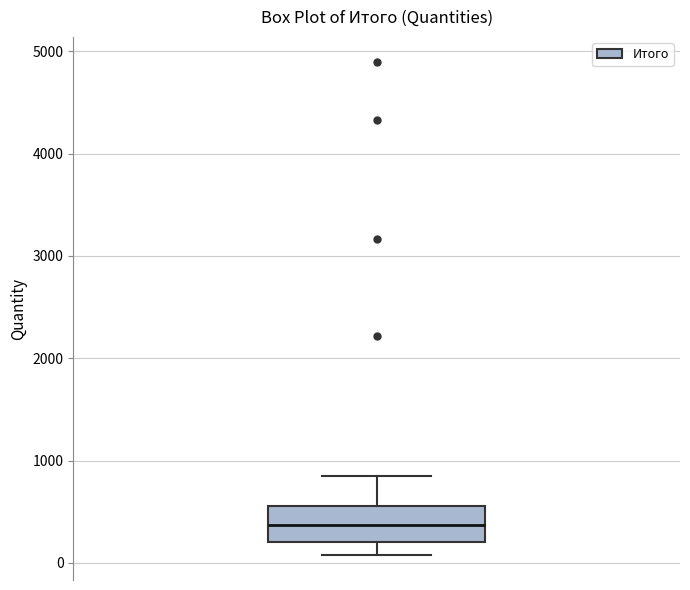

Read this box plot against the y-axis: the position of the median line, the range covered by the box, and the ends of both whiskers. The values are not printed on the chart, so give them approximately, as read against the axis.

median 400, box 200 to 600, whiskers 100 to 800